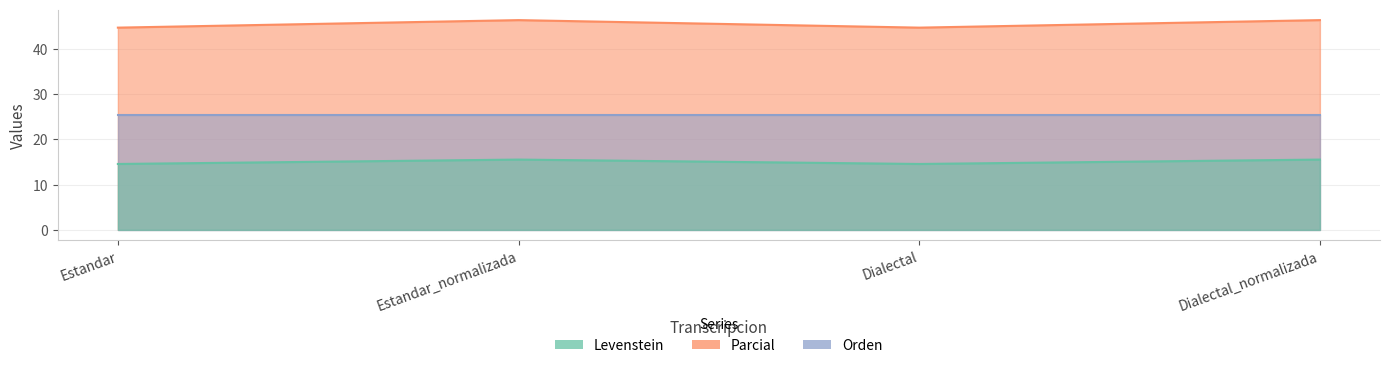

At which category does Levenstein reach its first local peak?

Estandar_normalizada